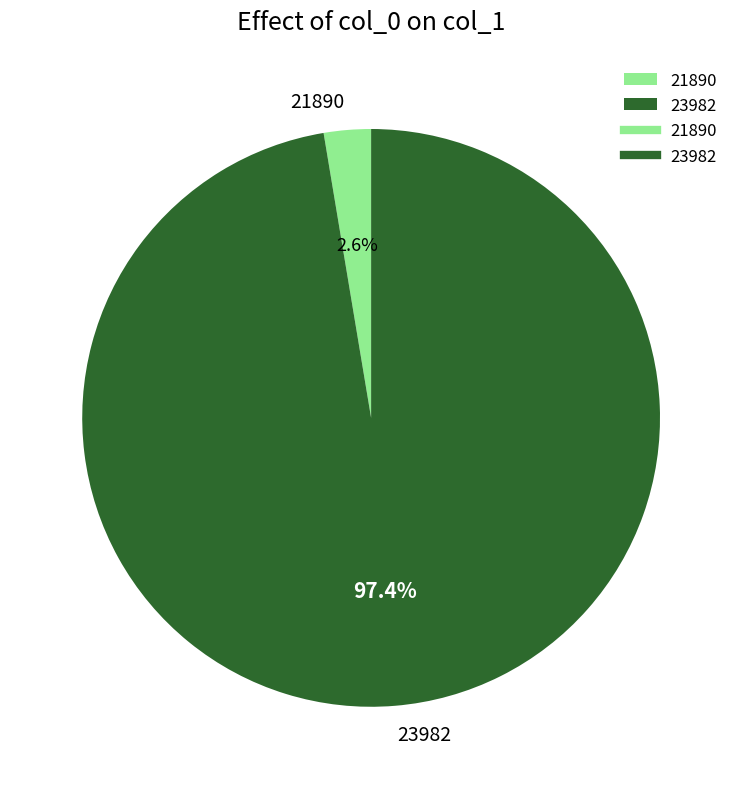

To the nearest percent, what is the combined percentage of 23982 and 21890?

100%